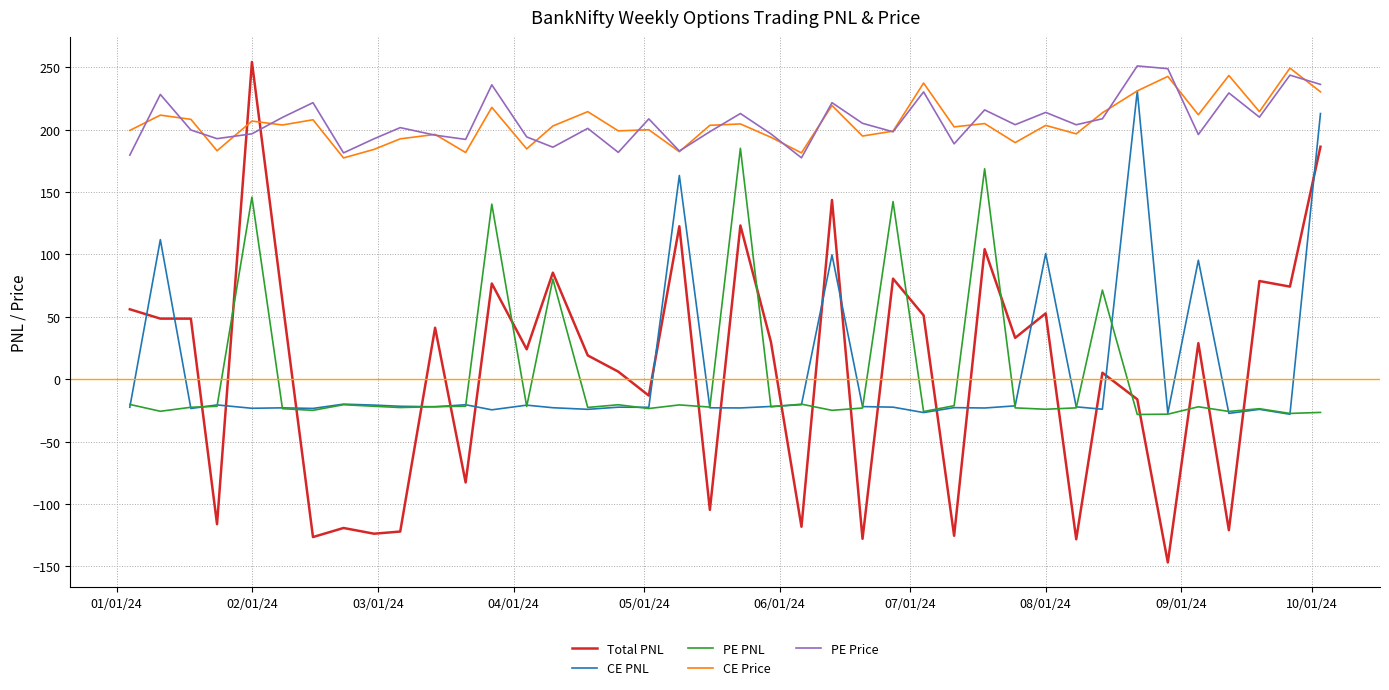

How many lines are shown in the chart?

5